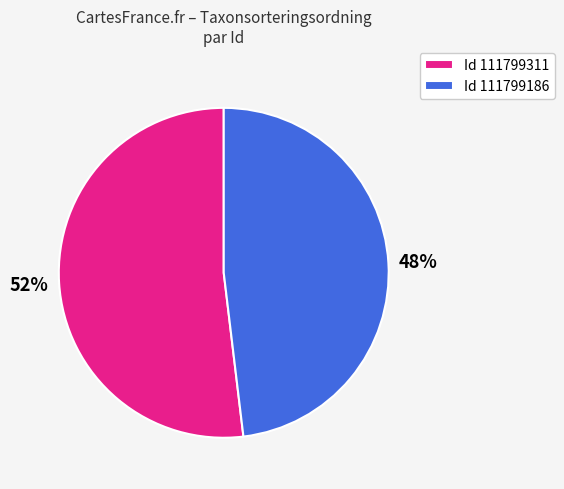

Is the sum of Id 111799311 and Id 111799186 greater than half?

Yes